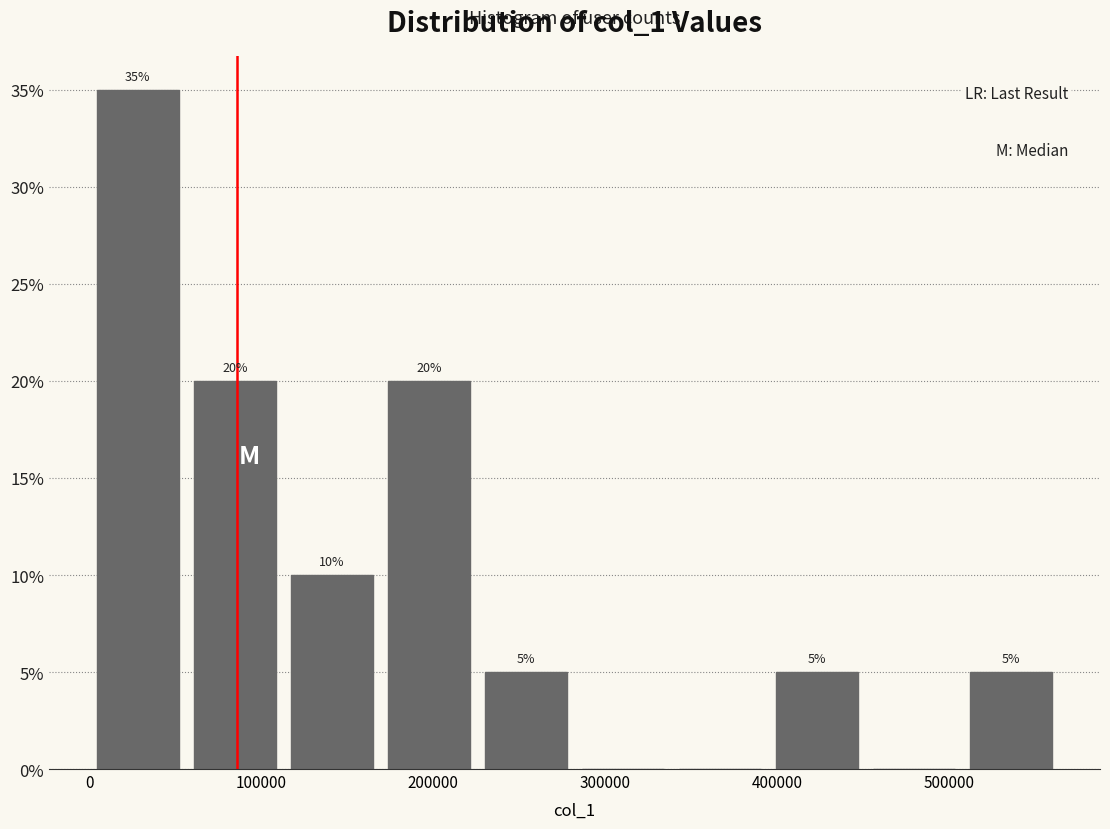

Which range on the x-axis has the tallest bar?

0 to 60000